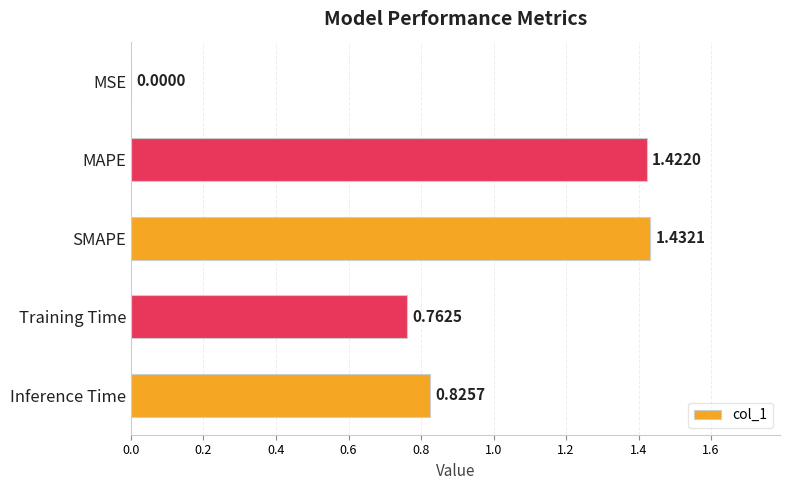

Are the bars horizontal?

Yes